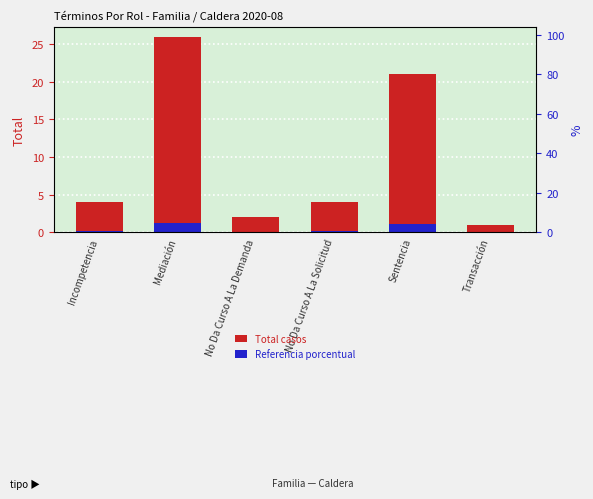

How many groups of bars are there?

6